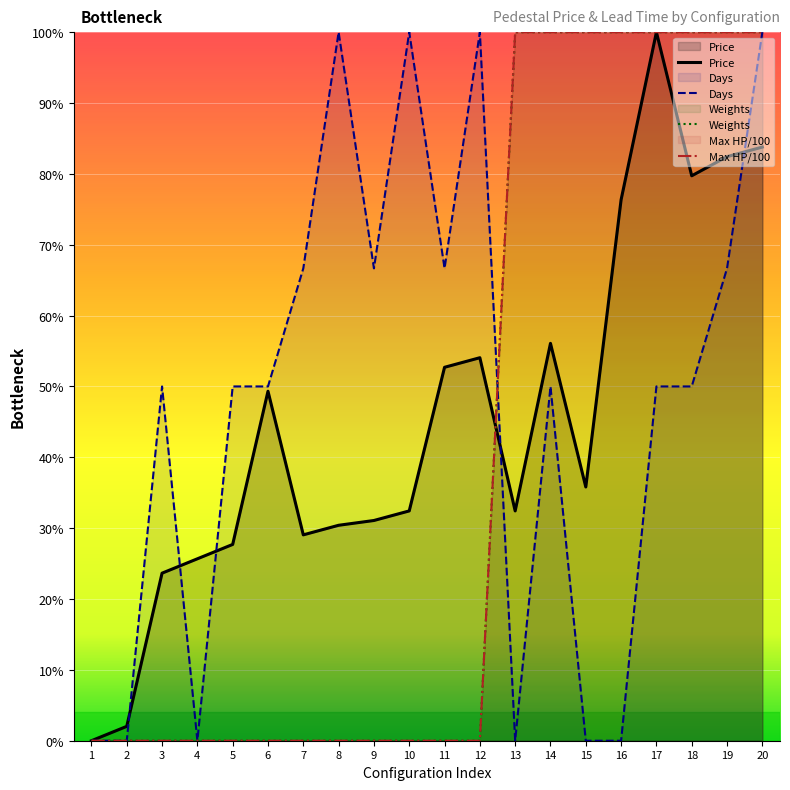

True or false: Max HP/100 has more than 1 points higher than both neighbors.

False